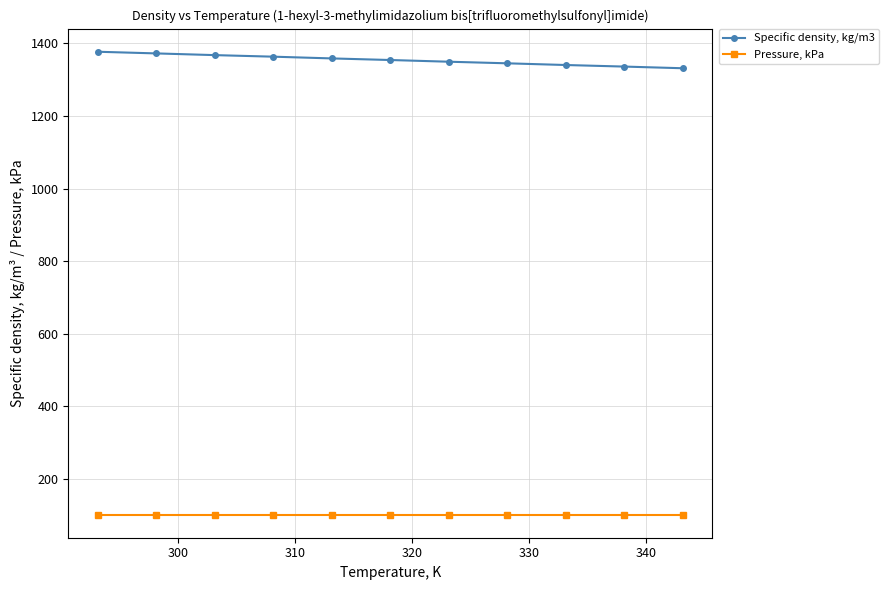

What are all the series names shown in the legend?

Specific density, kg/m3, Pressure, kPa